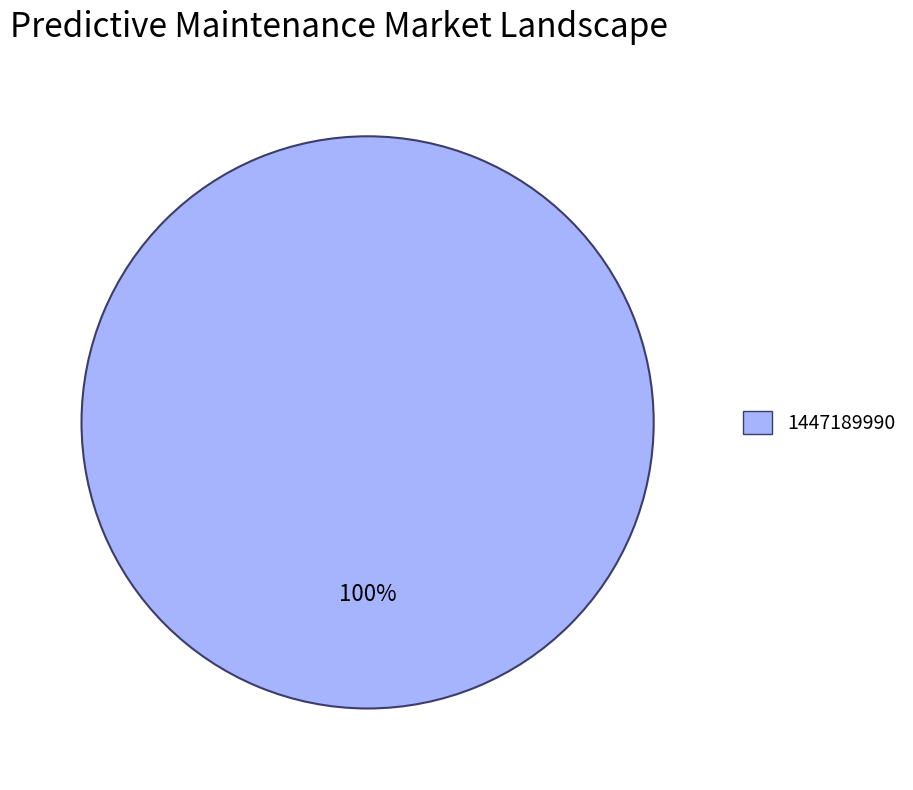

Is there any slice that represents more than half of the pie?

Yes